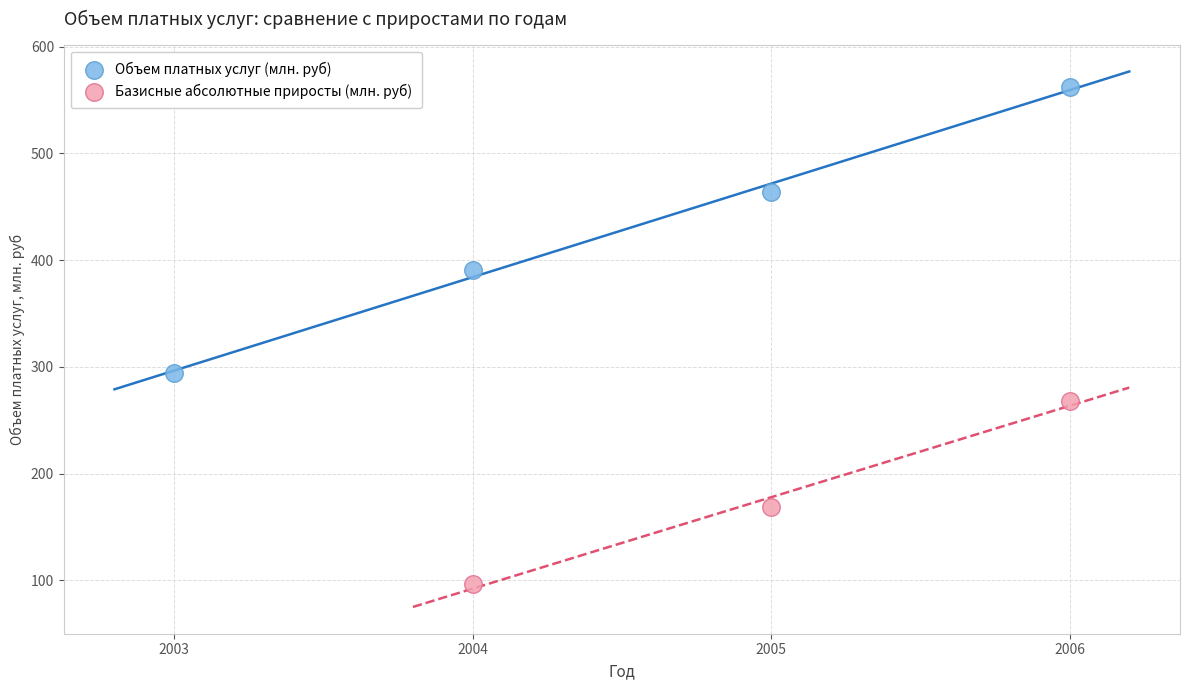

Which series has the widest spread of Y values?

Объем платных услуг (млн. руб)